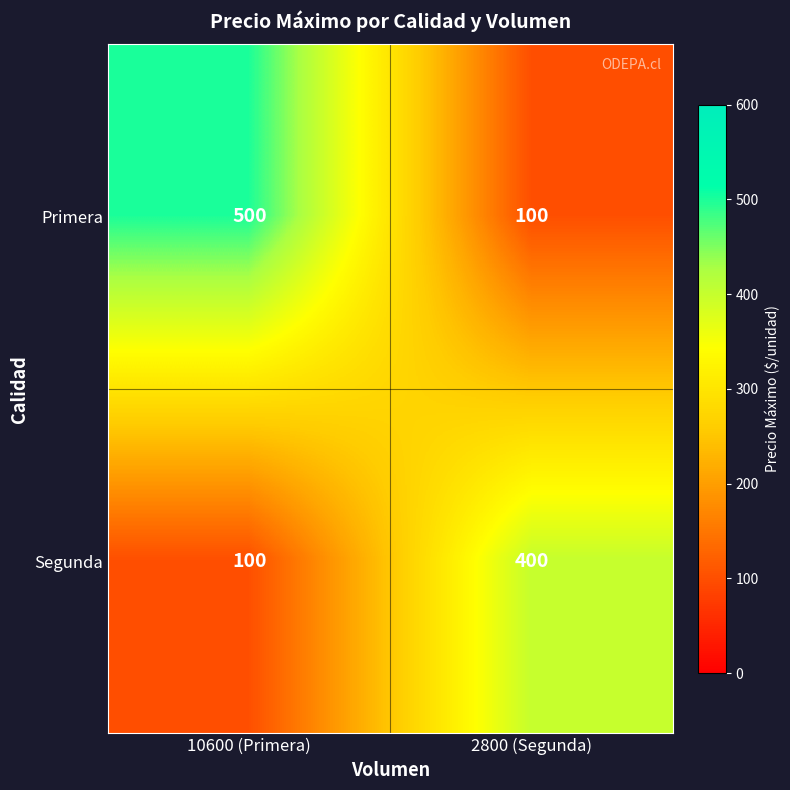

How many data points in Primera are less than 500?

1